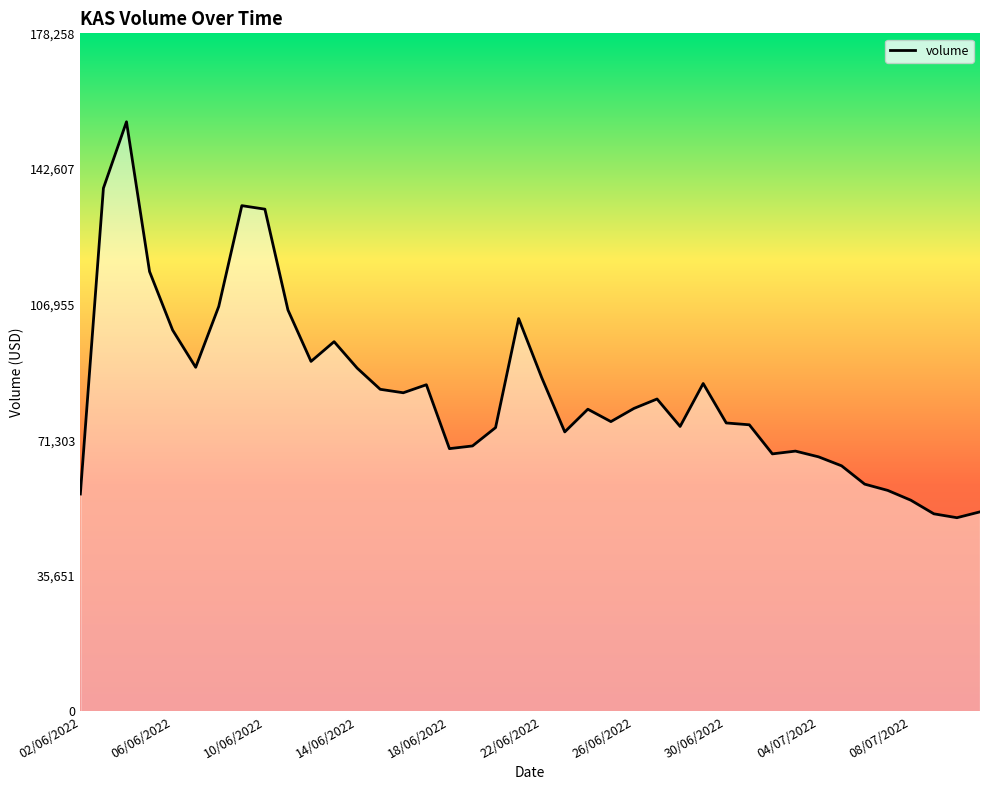

What is the sum of the values at 11/06/2022 and 09/07/2022?

157479.0